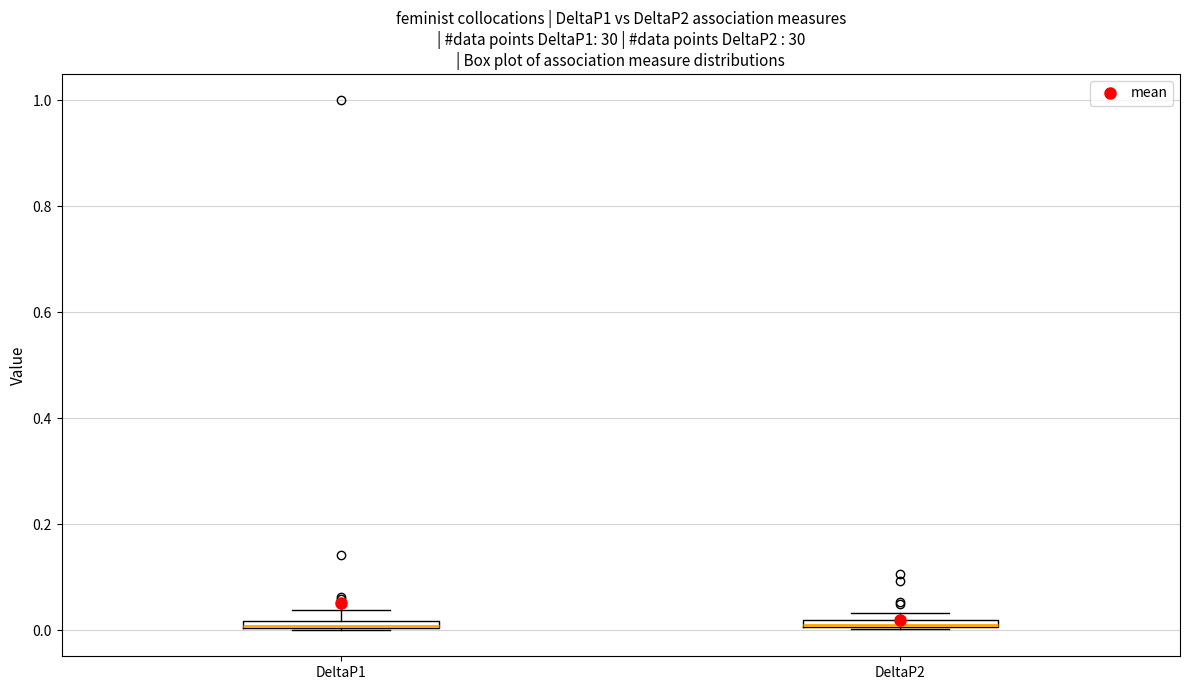

Where is the lower edge of the box for DeltaP1 on the y-axis? The values are not printed on the chart, so give them approximately, as read against the axis.

0.00